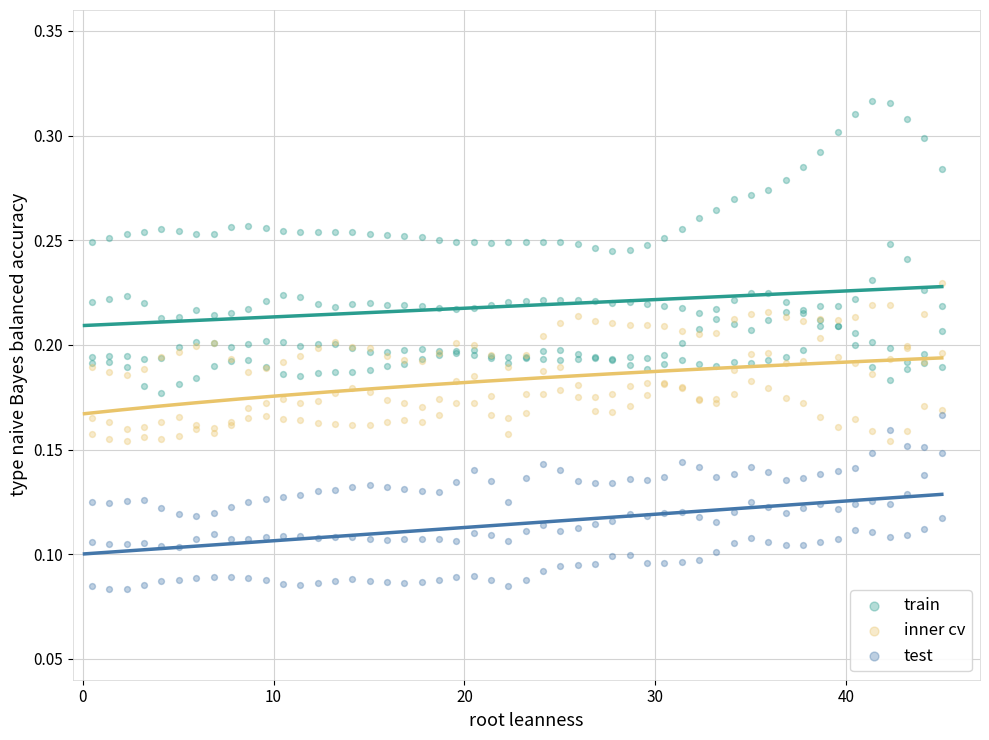

Which series contains the lowest Y value?

test